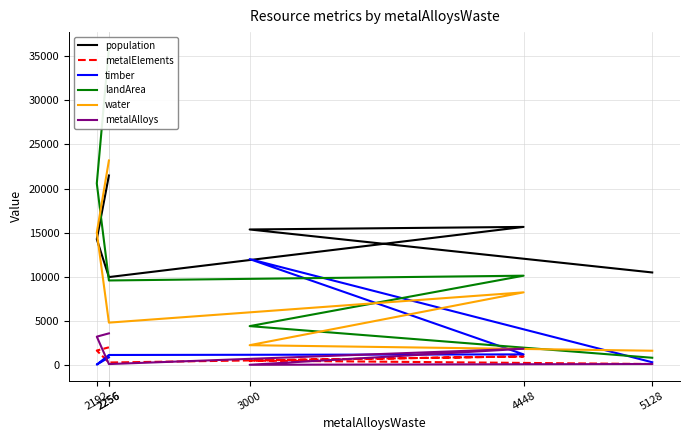

Reading right to left, transcribe all the data shown in this chart.

population: 2256=21475.6	2192=14250.0	2256=9951.3	4448=15643.0	3000=15352.6	5128=10475.1
metalElements: 2256=1981.0	2192=1616.0	2256=258.8	4448=947.5	3000=480.7	5128=86.4
timber: 2256=843.3	2192=22.5	2256=1112.3	4448=1178.6	3000=11991.3	5128=286.2
landArea: 2256=35948.5	2192=20577.0	2256=9565.9	4448=10109.4	3000=4387.0	5128=797.2
water: 2256=23180.0	2192=15000.0	2256=4783.0	4448=8218.7	3000=2224.0	5128=1594.3
metalAlloys: 2256=3564.2	2192=3192.0	2256=81.1	4448=1821.9	3000=0.0	5128=87.9